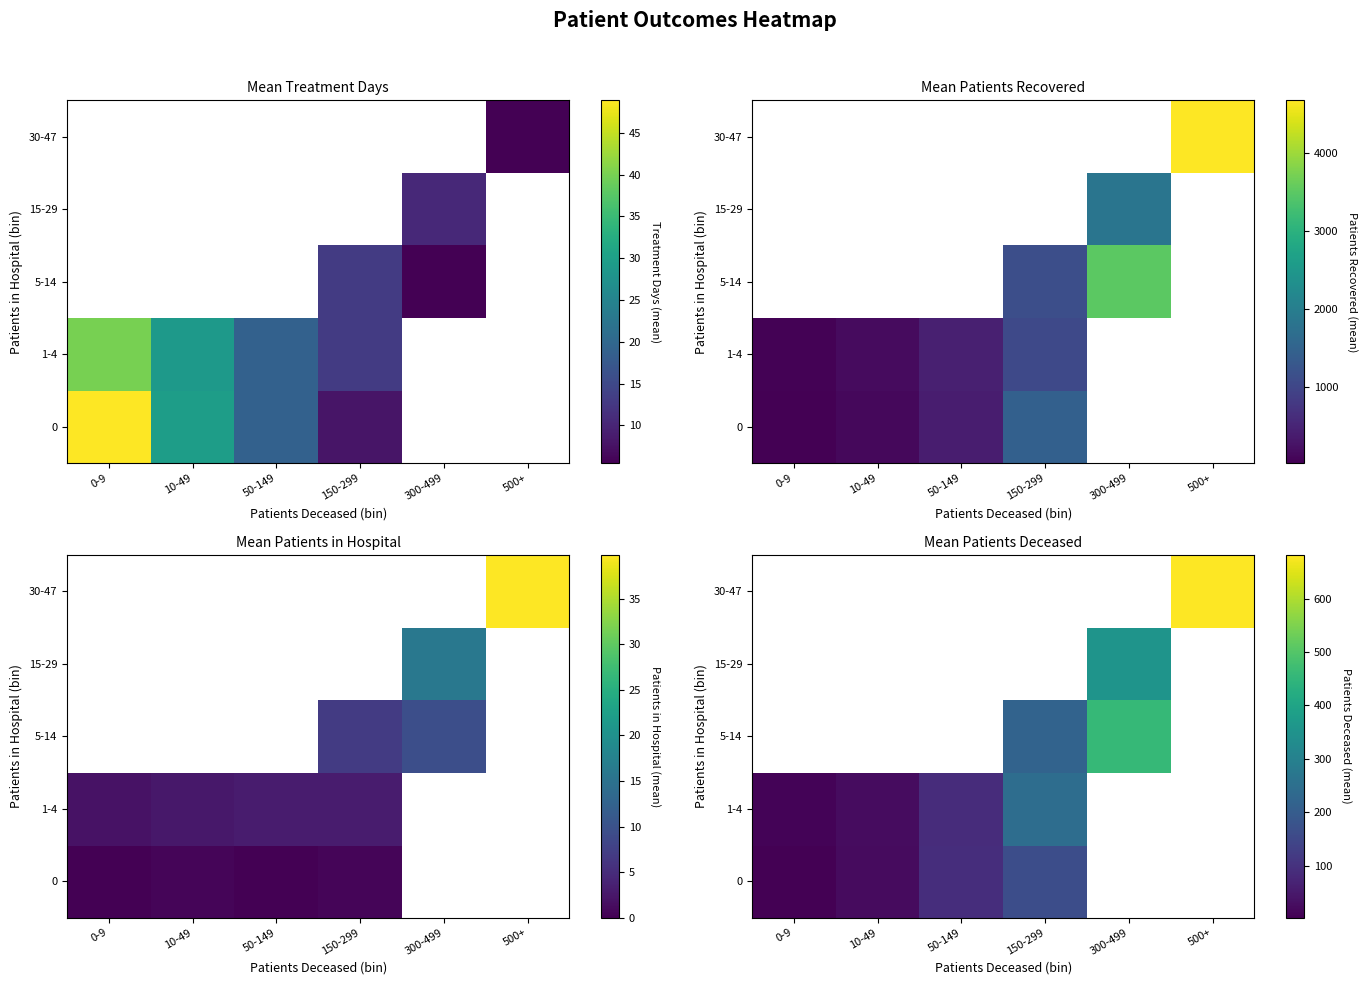

What is the sum of the 1-4 values at 10-49 and 0-9?

36.0